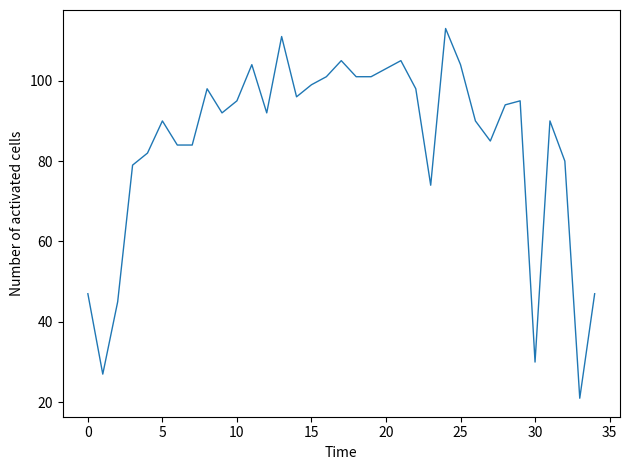

What is the difference between the maximum and minimum values?

92